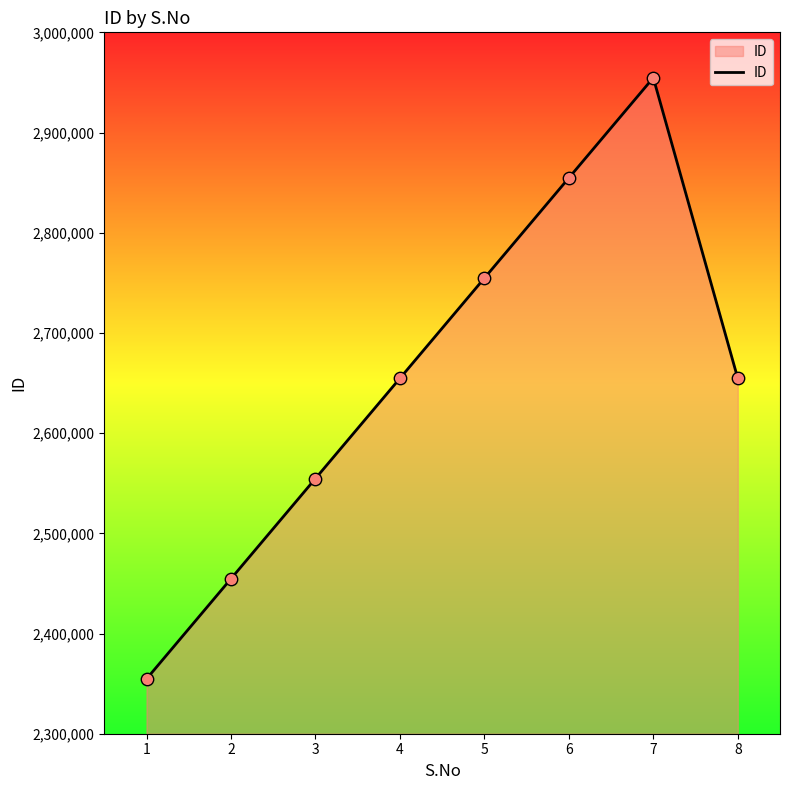

Approximately how many times larger is the value at 3 compared to 4?

1.0